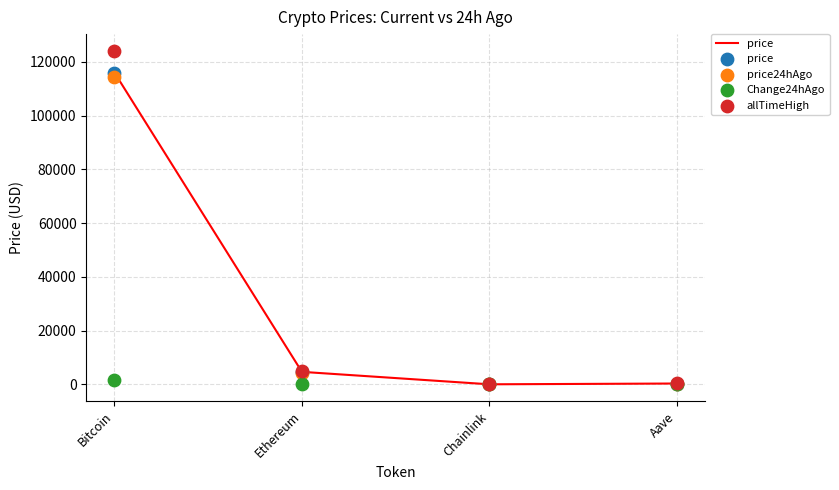

At which category is the sum across all series the highest?

Bitcoin